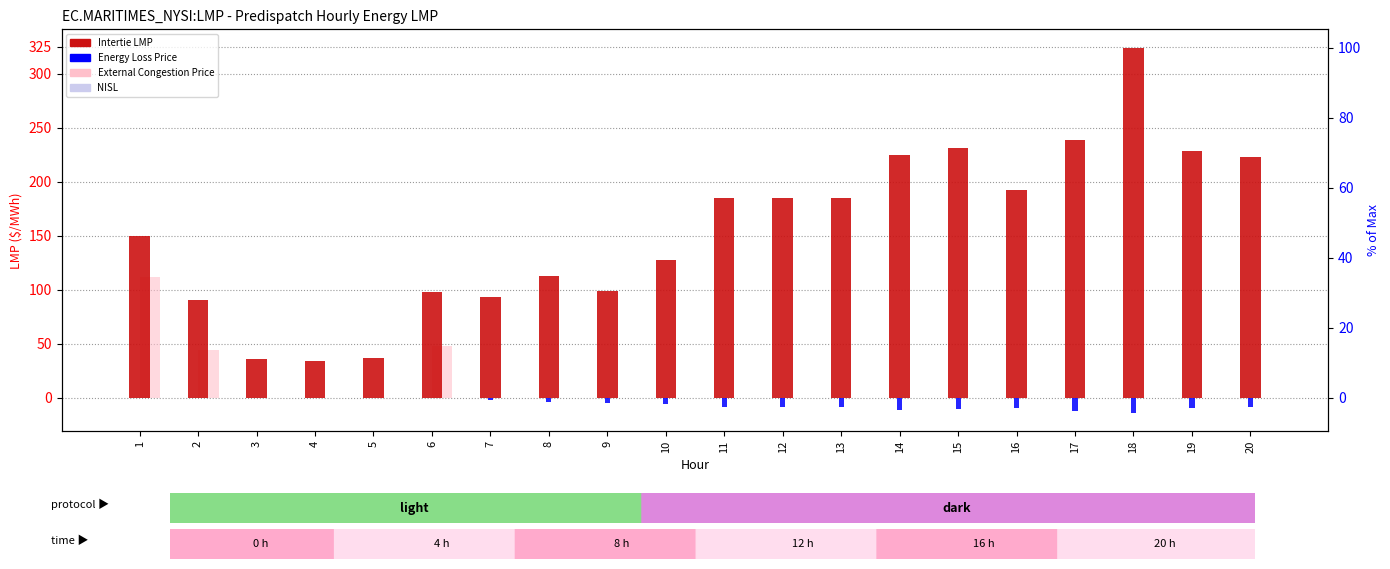

The value of NISL at 5 is 0.0. True or false?

True